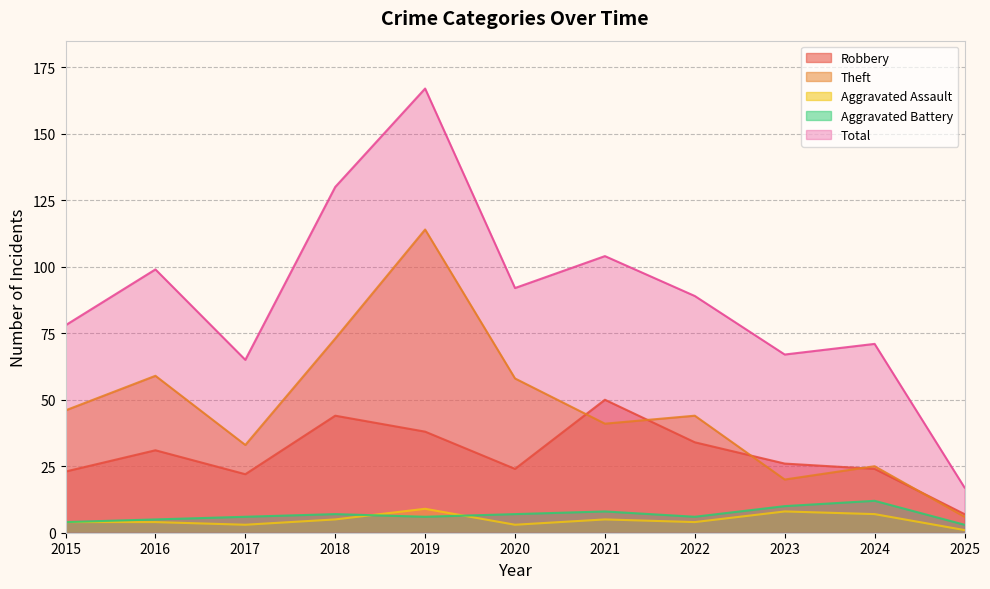

What is the maximum value shown in the chart?

167